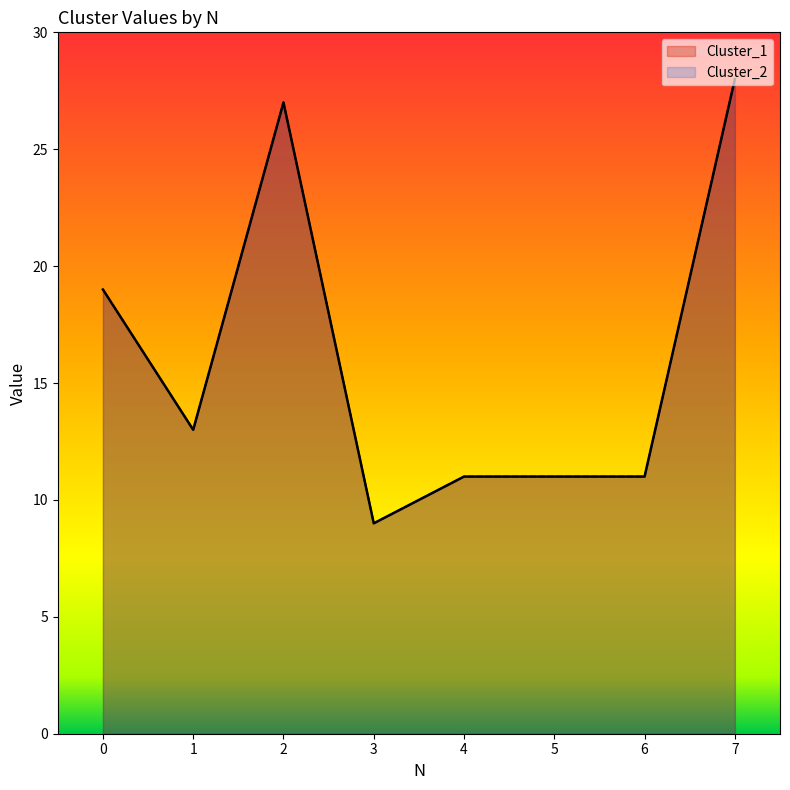

How many series are shown in this chart?

2